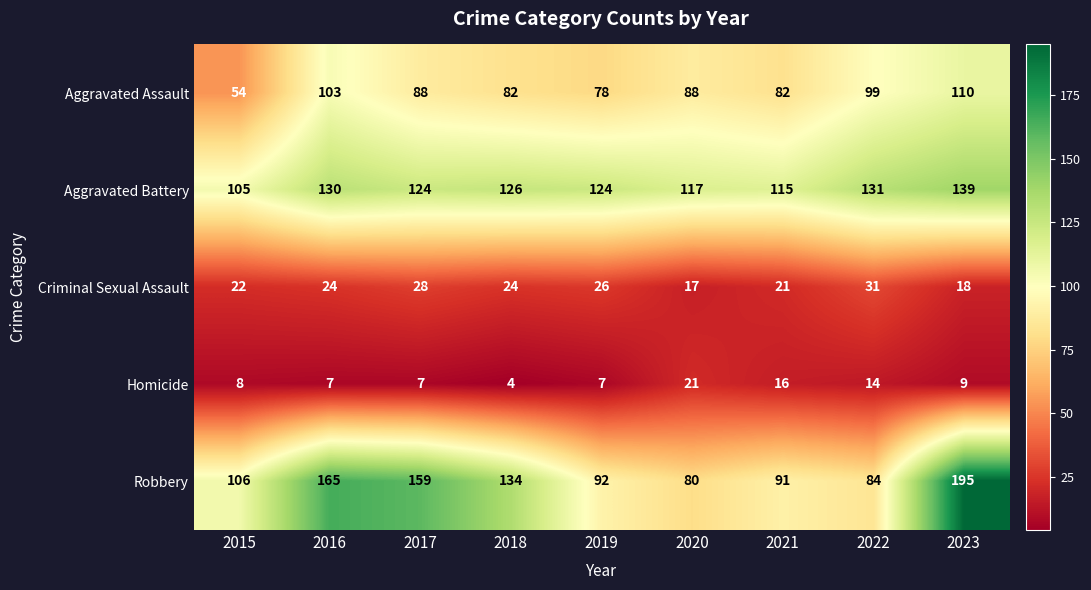

True or false: Aggravated Battery has a value of 44 at 2018.

False